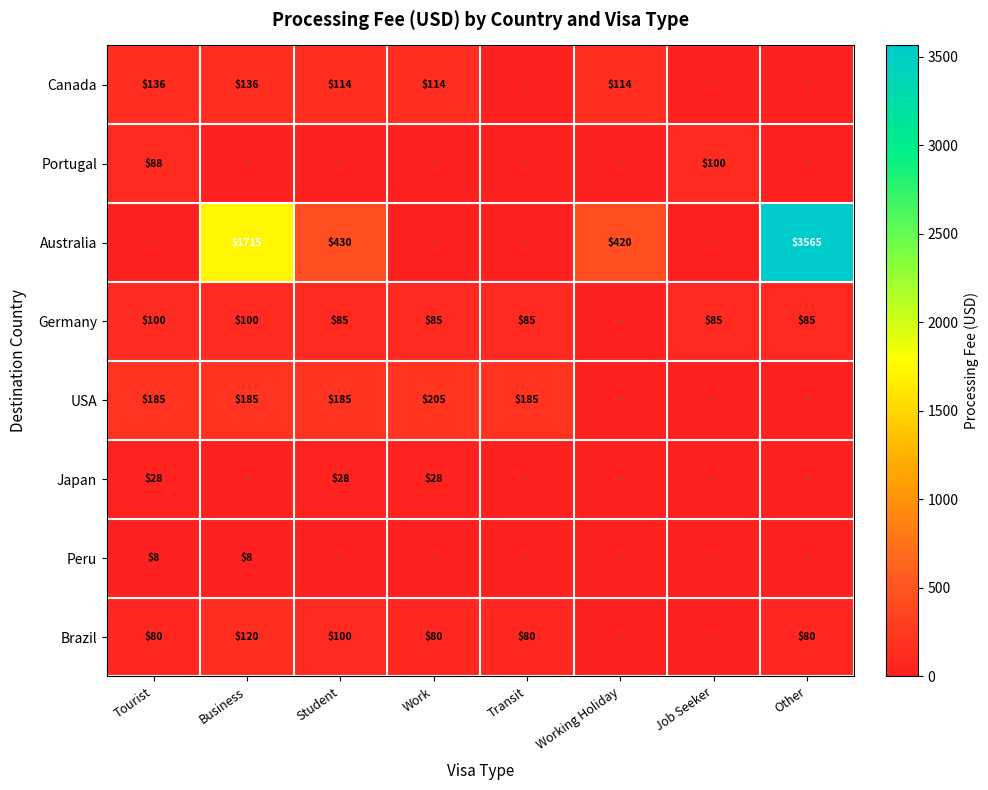

At which category is the sum across all series the highest?

Other